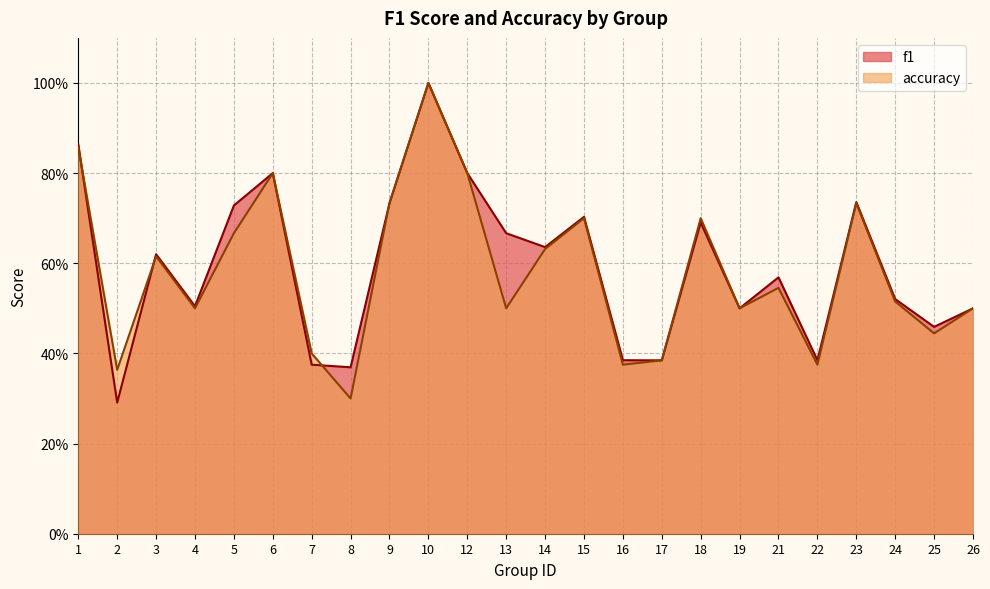

Where do accuracy and f1 first cross each other?

1 and 2